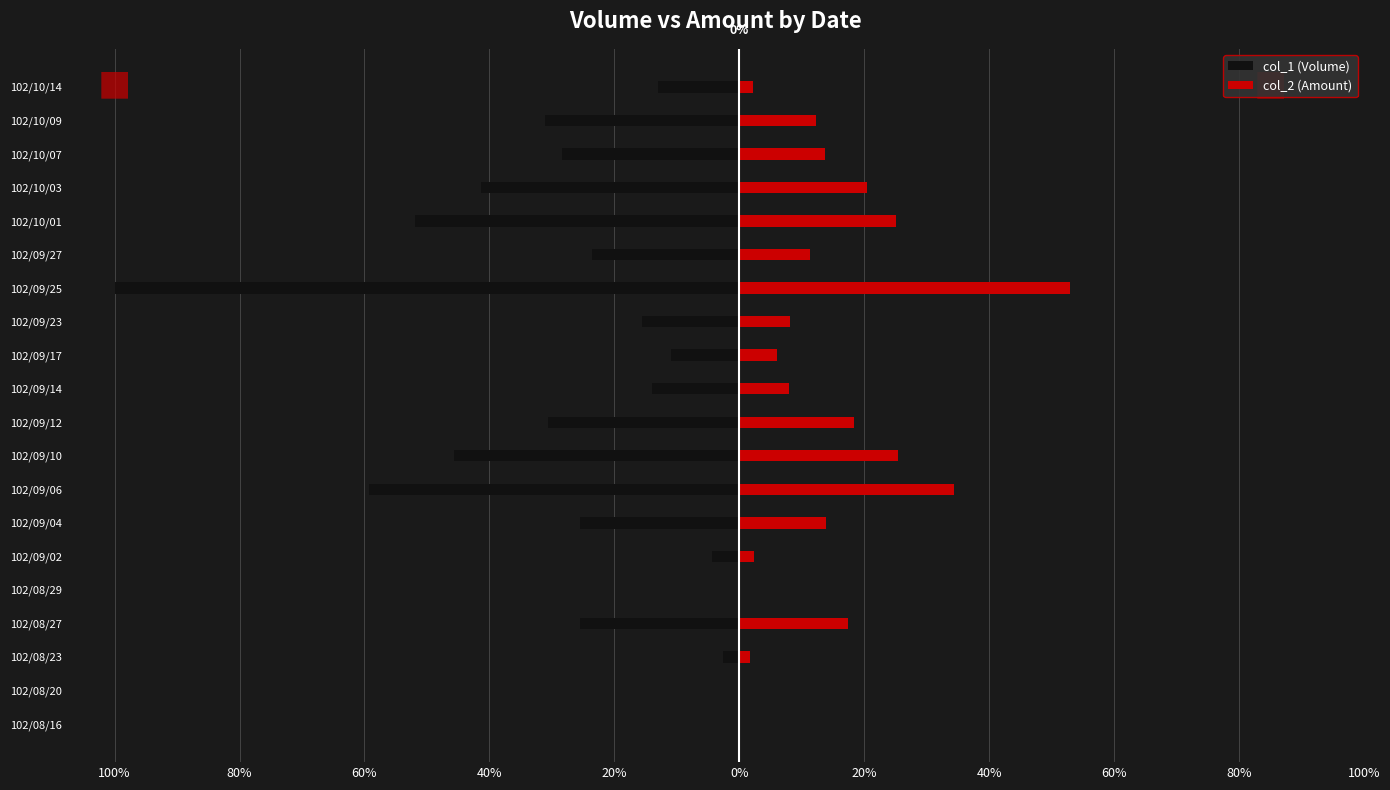

Which series has the largest range (max minus min)?

col_1 (Volume)